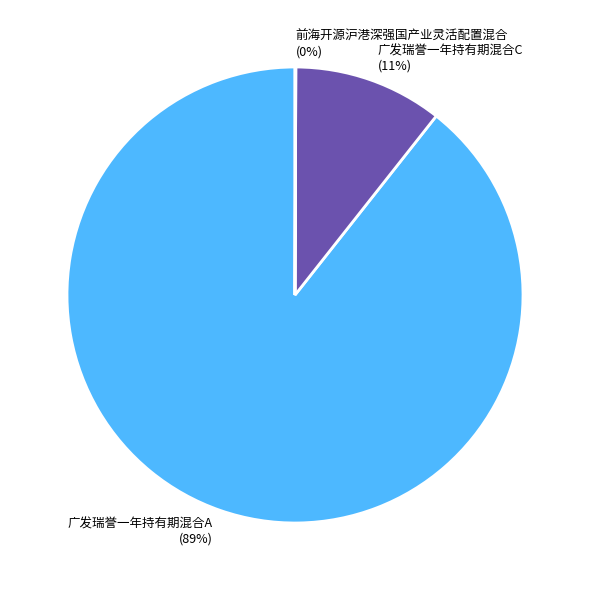

Combined, do 广发瑞誉一年持有期混合A and 广发瑞誉一年持有期混合C account for over 50%?

Yes